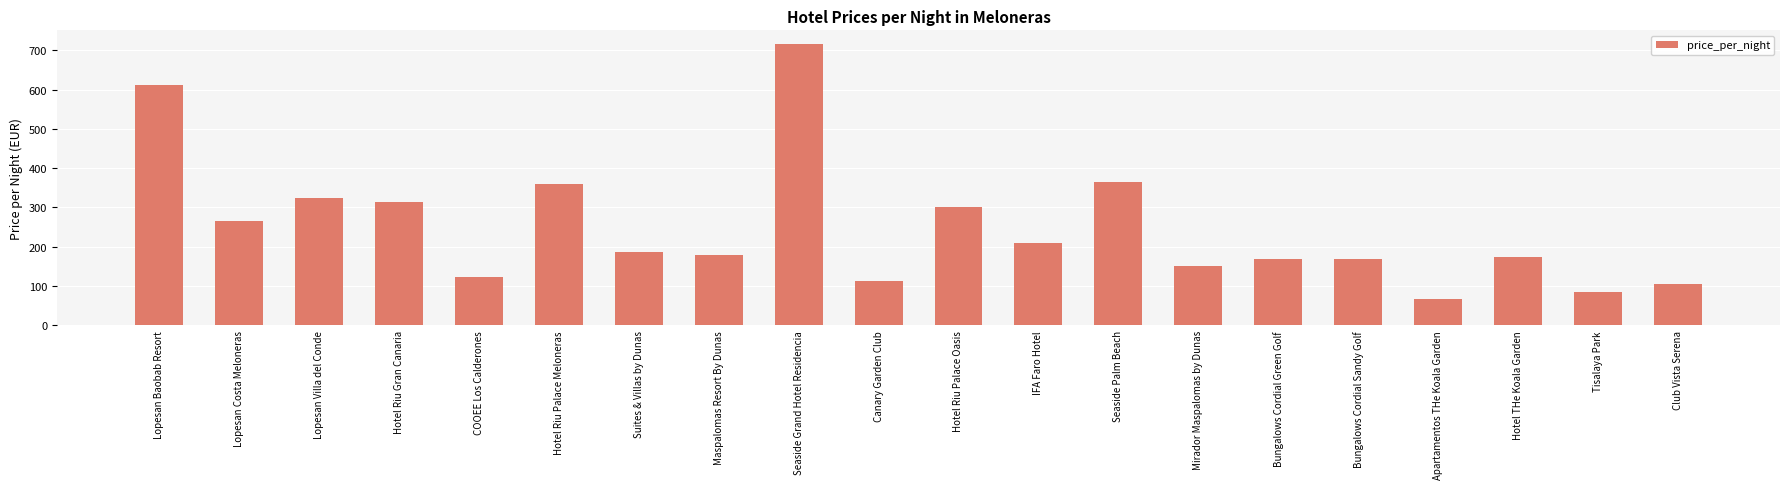

Reading left to right, what are all the values shown in this chart?

Lopesan Baobab Resort=611	Lopesan Costa Meloneras=265	Lopesan Villa del Conde=323	Hotel Riu Gran Canaria=315	COOEE Los Calderones=123	Hotel Riu Palace Meloneras=360	Suites & Villas by Dunas=187	Maspalomas Resort By Dunas=180	Seaside Grand Hotel Residencia=715	Canary Garden Club=113	Hotel Riu Palace Oasis=302	IFA Faro Hotel=209	Seaside Palm Beach=365	Mirador Maspalomas by Dunas=151	Bungalows Cordial Green Golf=169	Bungalows Cordial Sandy Golf=169	Apartamentos THe Koala Garden=66	Hotel THe Koala Garden=174	Tisalaya Park=85	Club Vista Serena=106